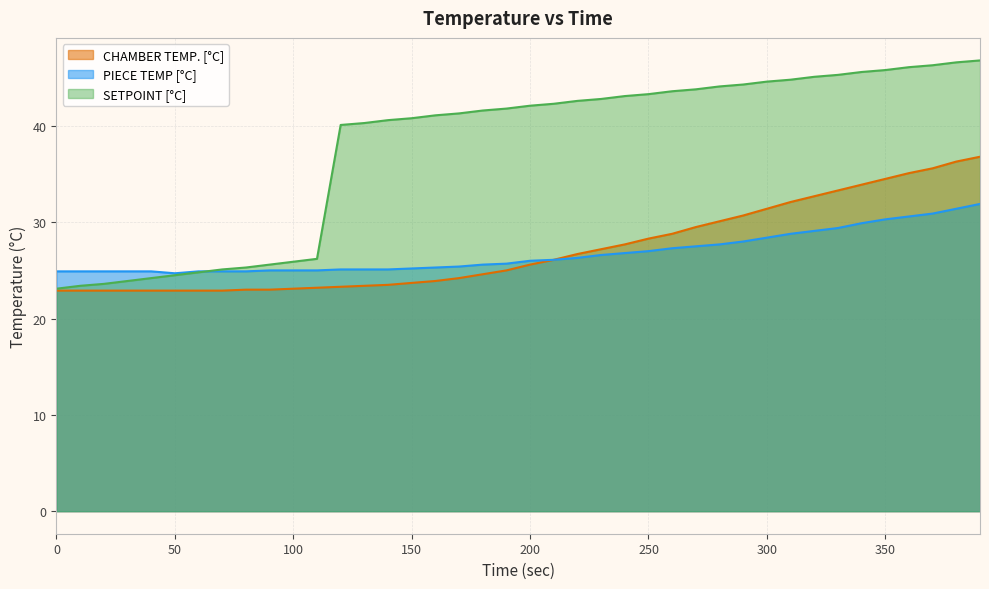

What is the smallest value displayed?

22.9